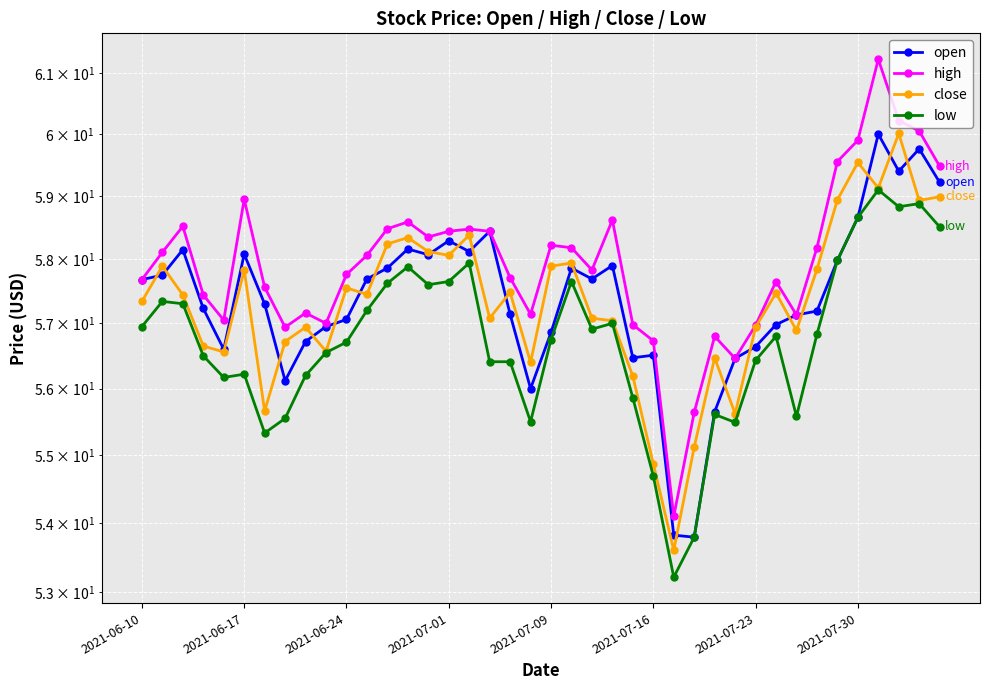

What is the difference between the high values at 33 and 25?

1.5